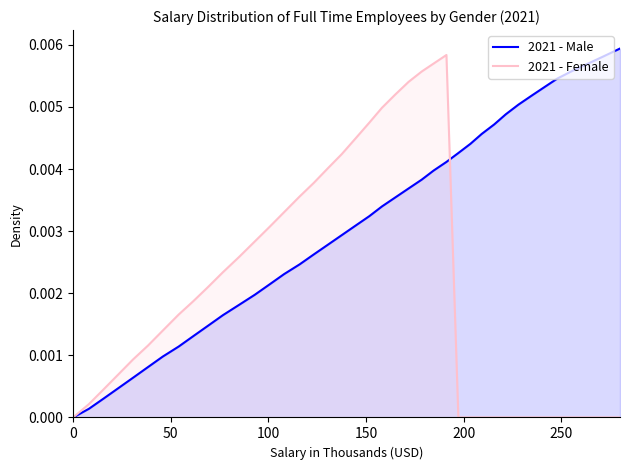

Which series has the largest total across all categories?

2021 - Male